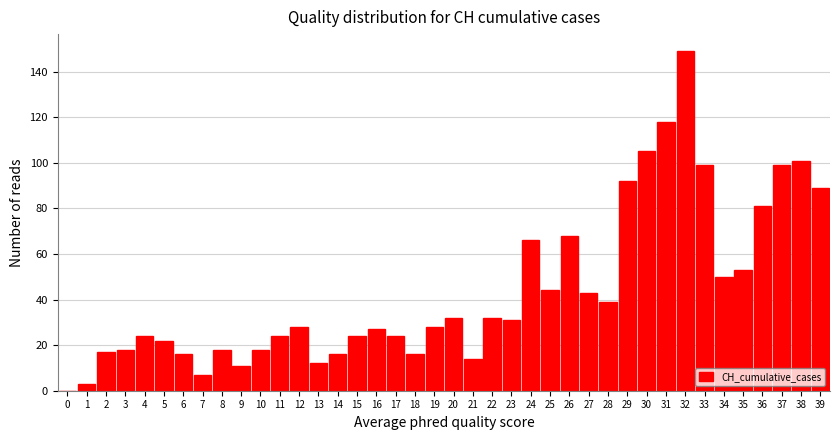

Which label corresponds to the largest value in the chart?

32